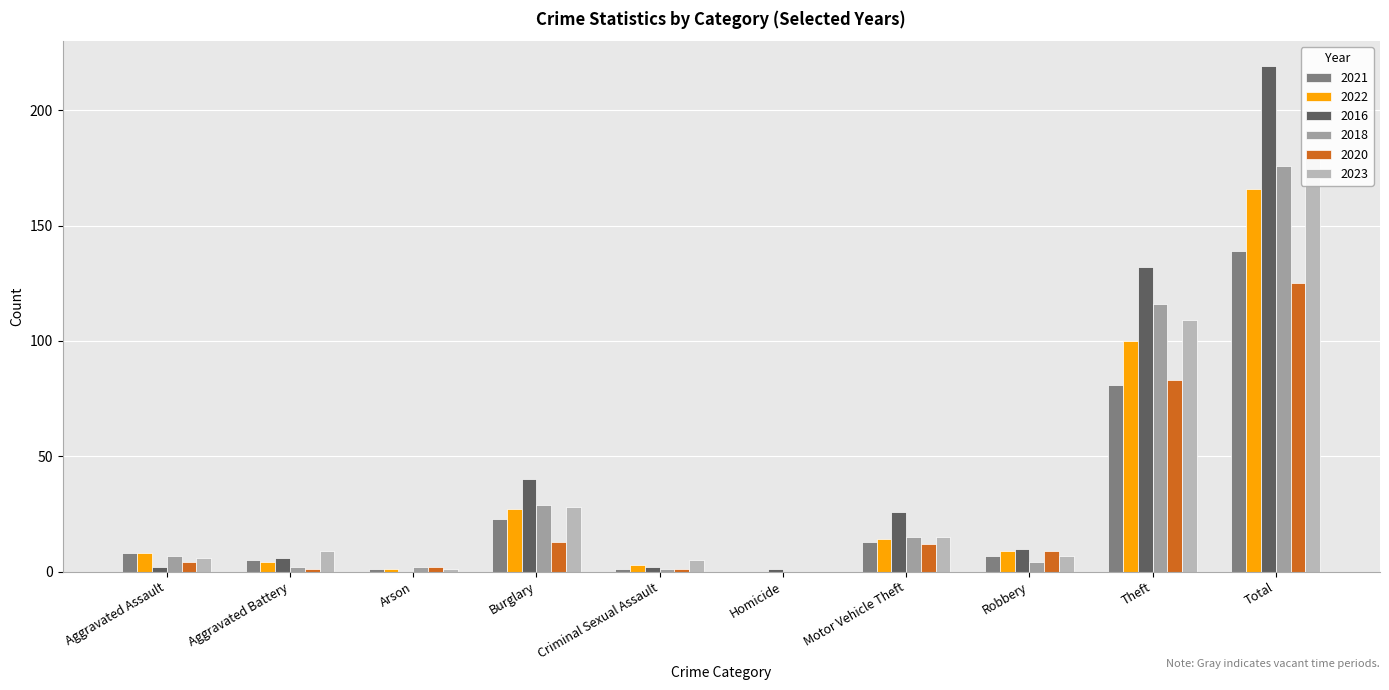

What is the label of the 9th bar from the left?

Theft